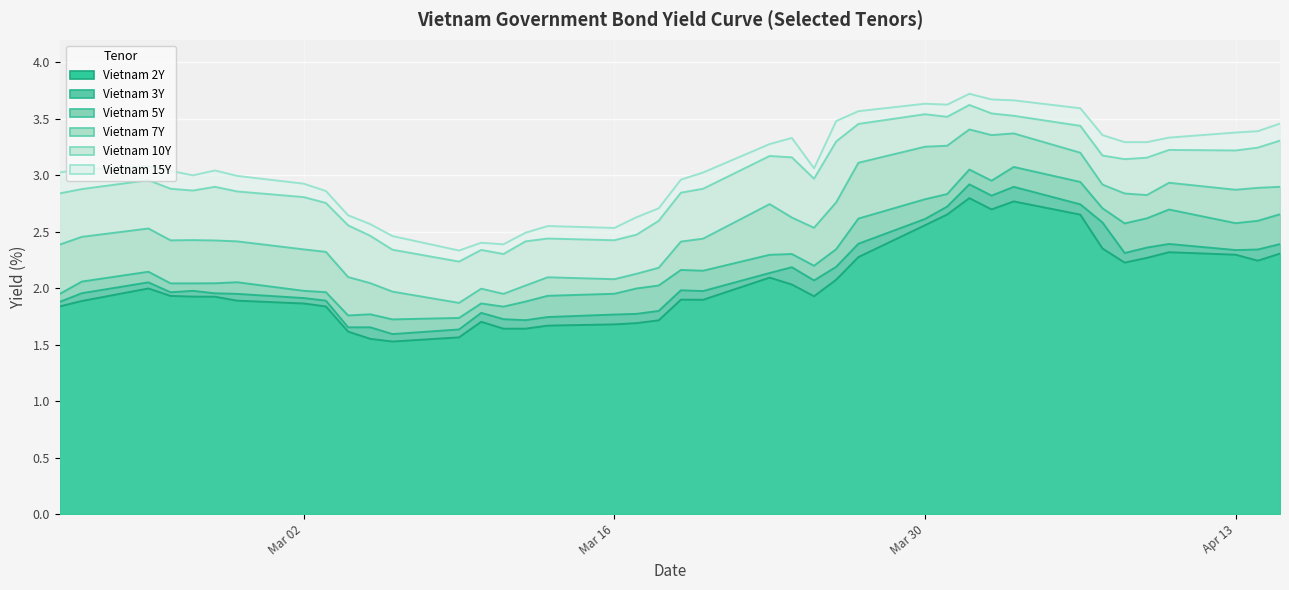

Which series has the largest total across all categories?

Vietnam 15Y